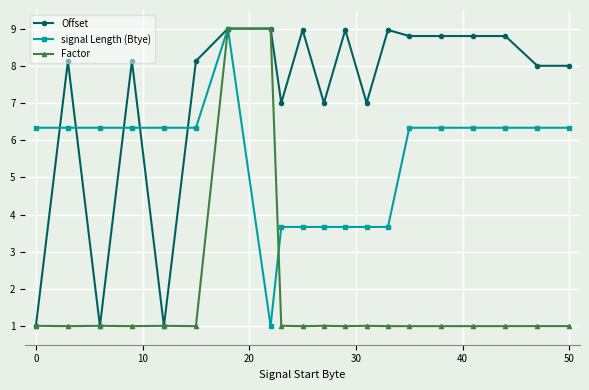

Rank the series by their average value, from highest to lowest.

Offset, signal Length (Btye), Factor